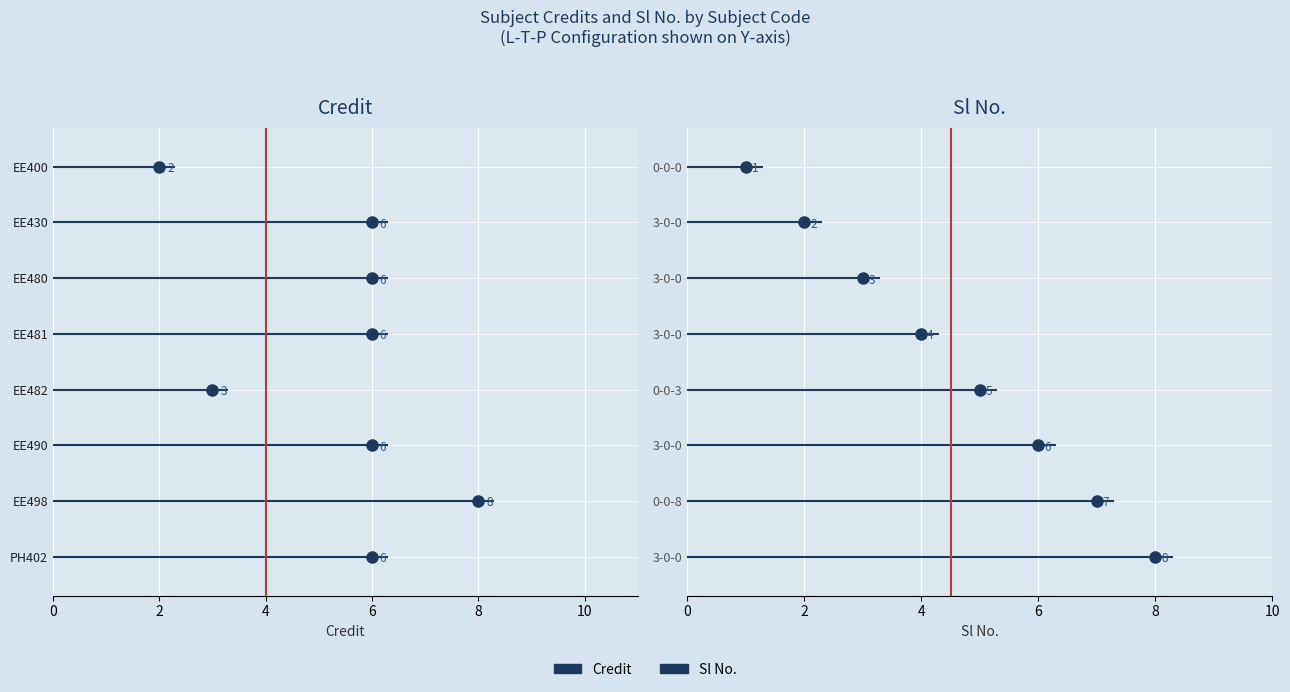

What is the highest value of the Sl No. series?

8